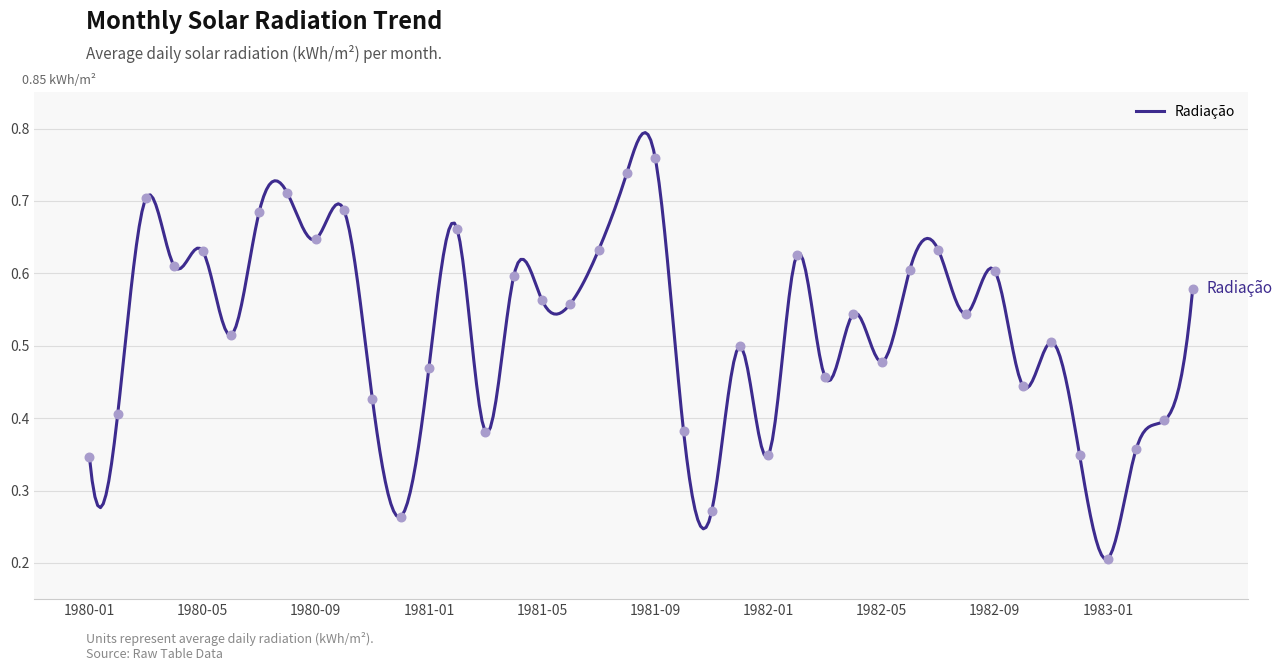

Between 1981-08 and 1981-11, which is larger?

1981-08